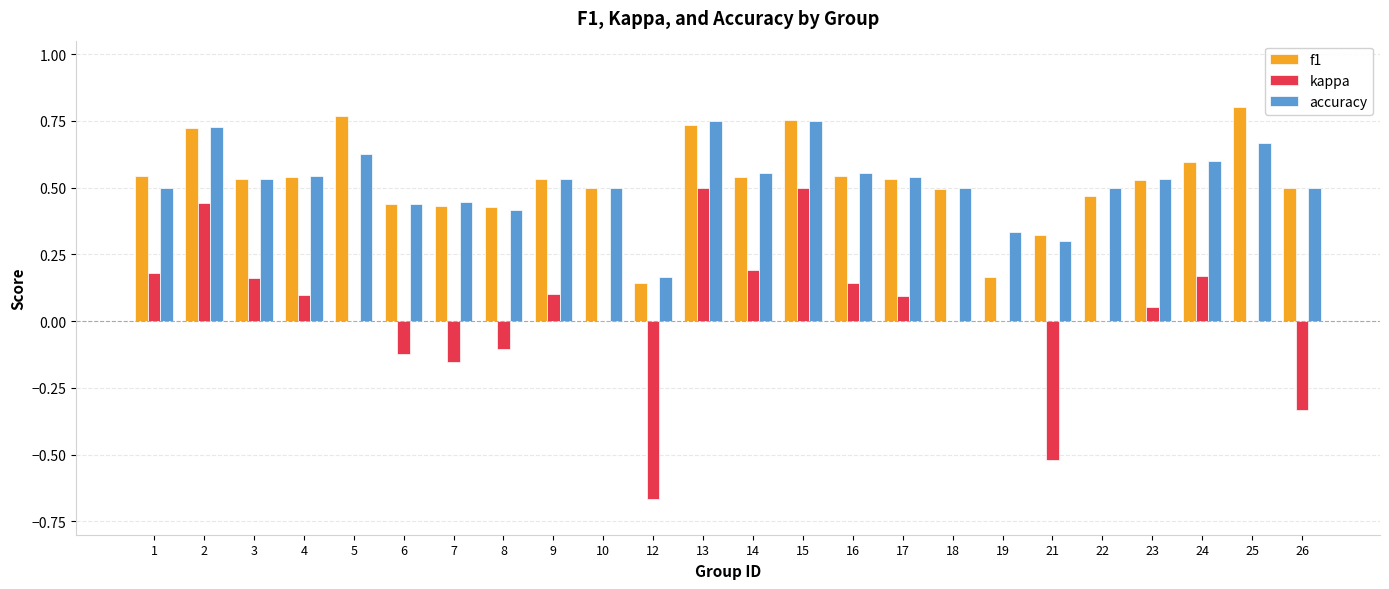

The f1 series shows 0.3 at 10. True or false?

False